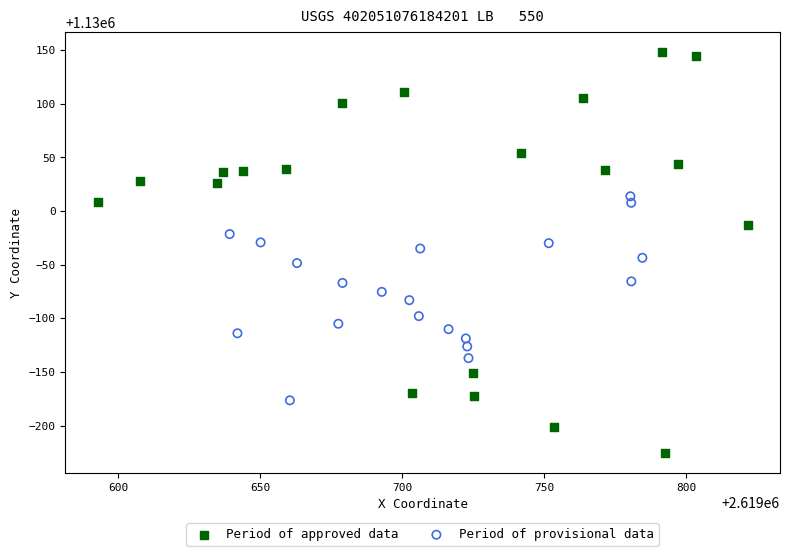

Which series contains the highest Y value?

Period of approved data